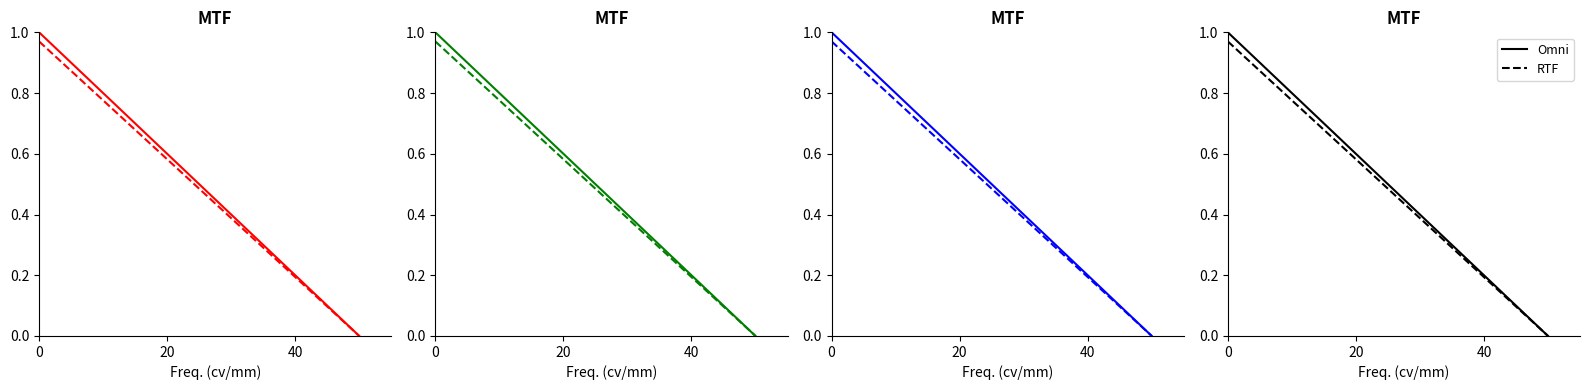

What is the difference between the second highest and second lowest values in the RTF series?

0.2